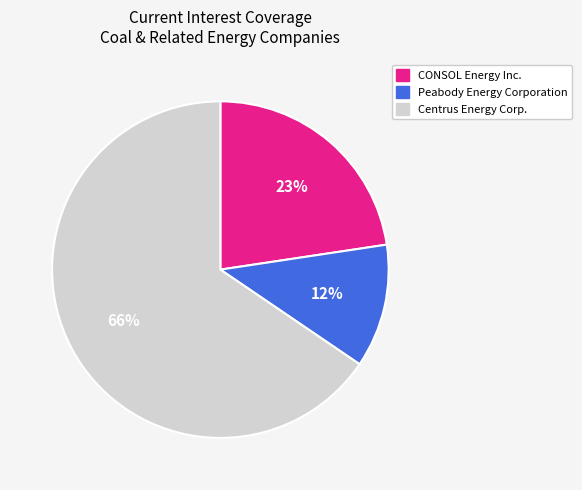

Is CONSOL Energy Inc. the majority of the pie?

No